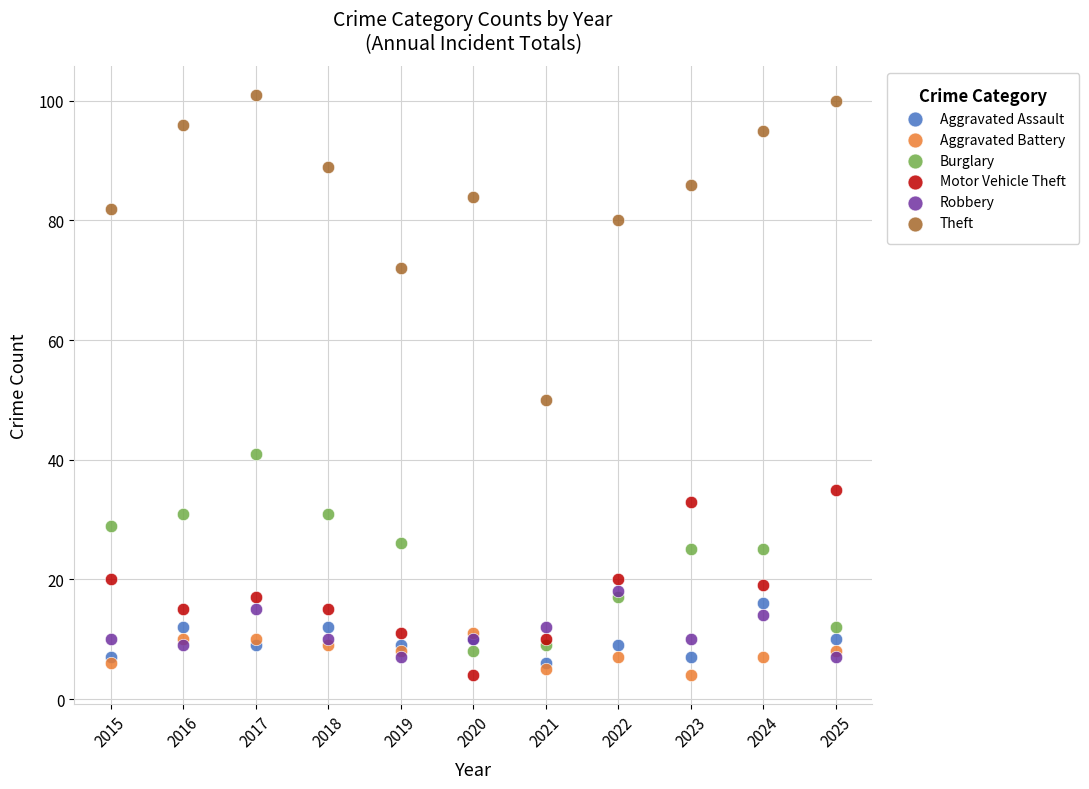

In the Theft series, what Y value is closest to 75?

72